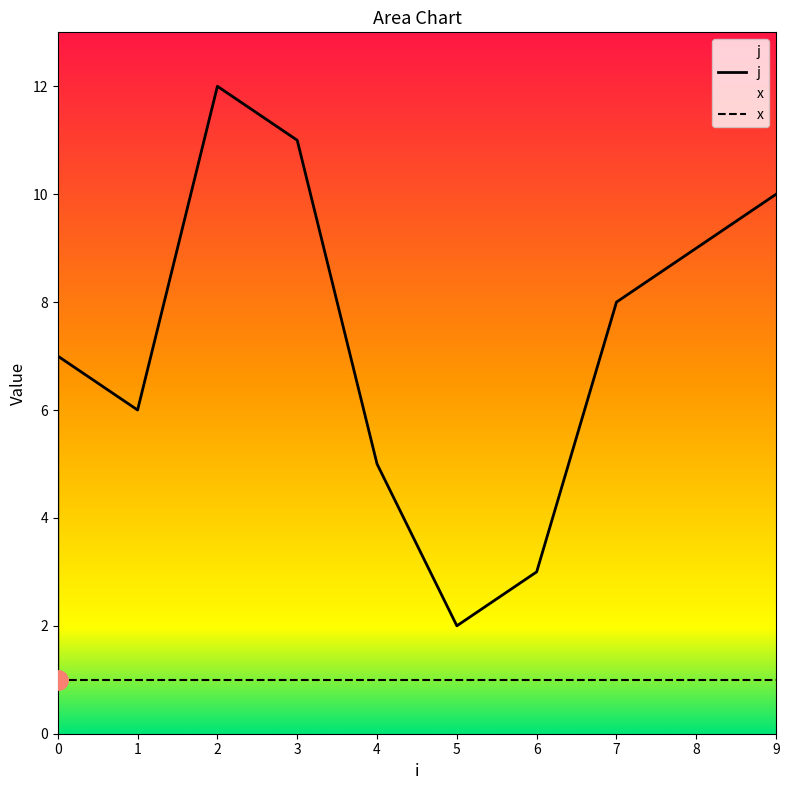

Is this an area chart (filled region under the line)?

No